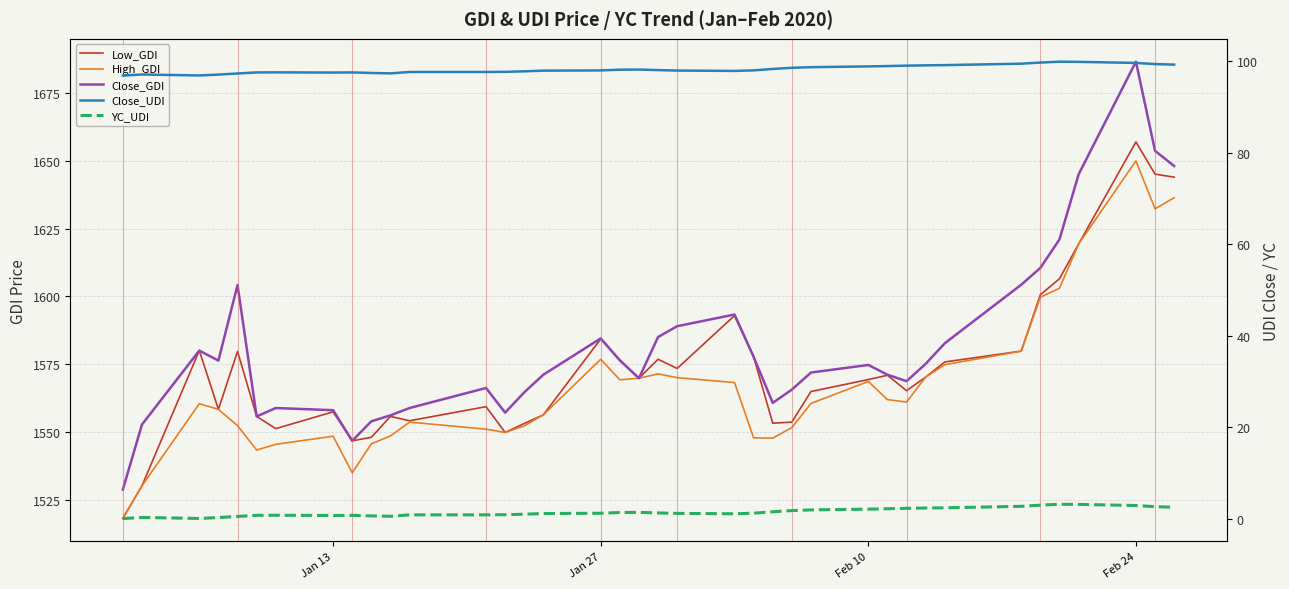

Which series has the largest total across all categories?

Close_GDI